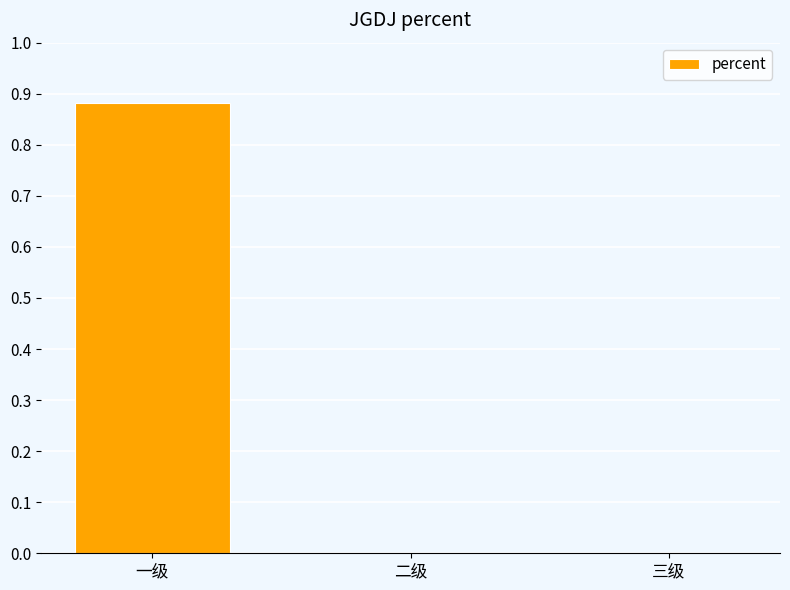

True or false: the data shows 0.0 at 三级.

True